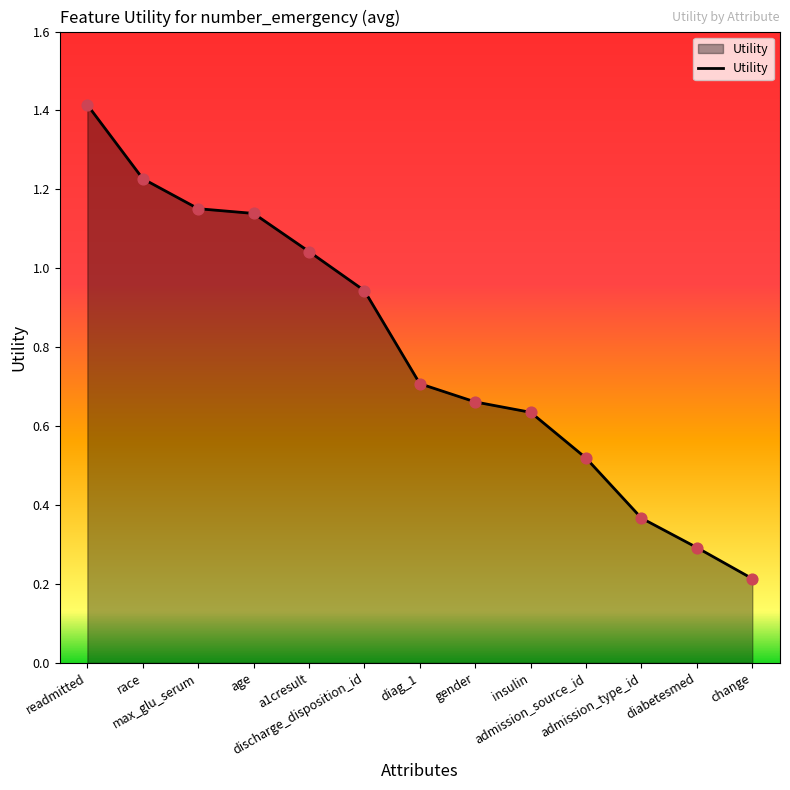

Approximately how many times larger is the value at admission_type_id compared to race?

0.3